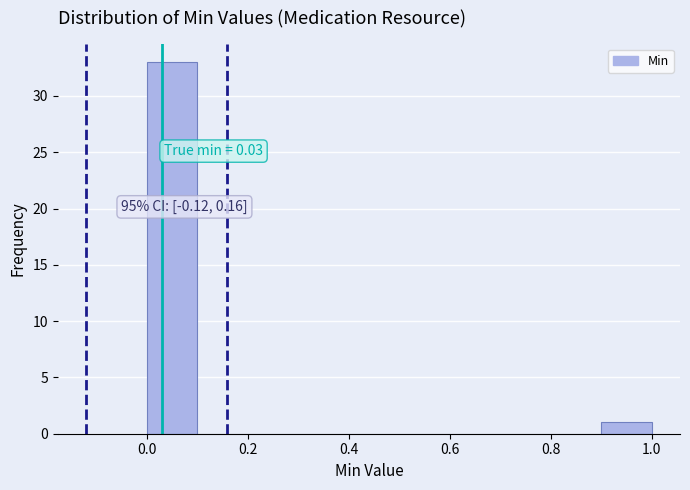

Over which range of the x-axis is the bar tallest?

0.0 to 0.1